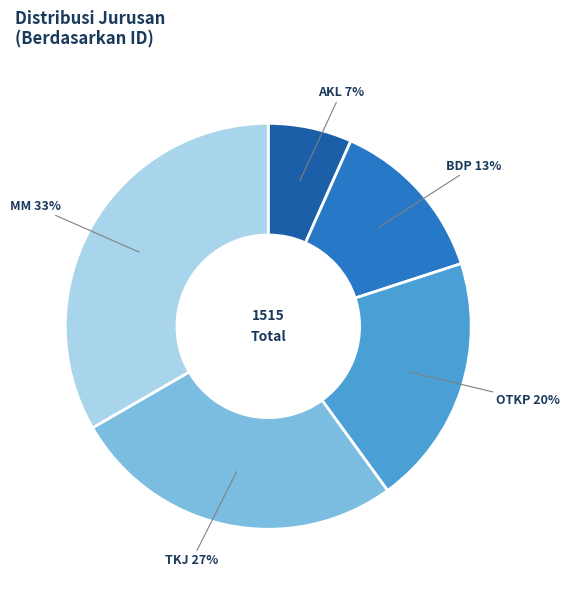

Do BDP and MM together represent more than half of the pie?

No